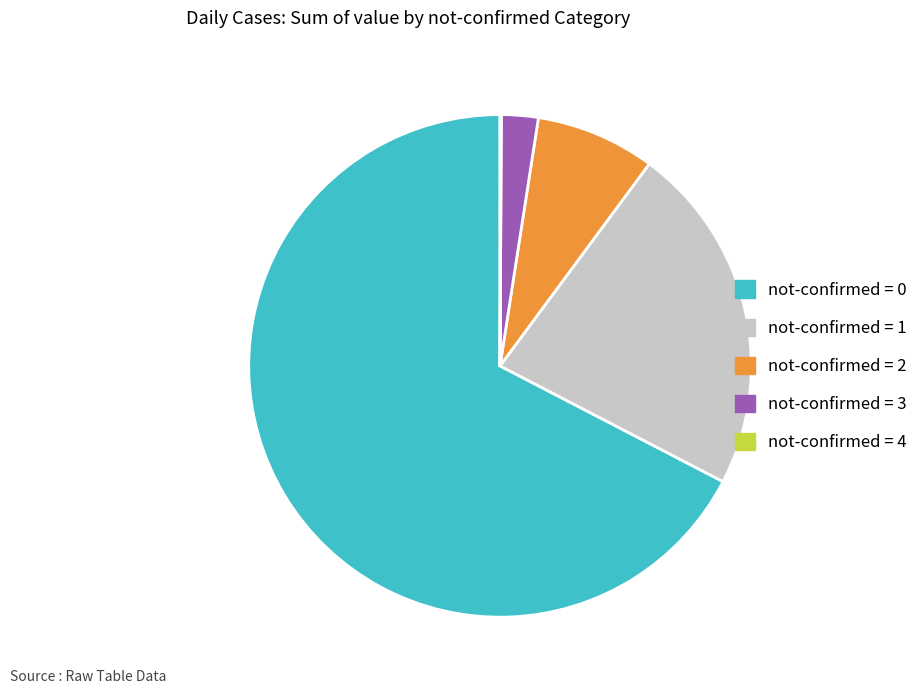

The not-confirmed = 2 slice represents 8% of the pie. True or false?

True